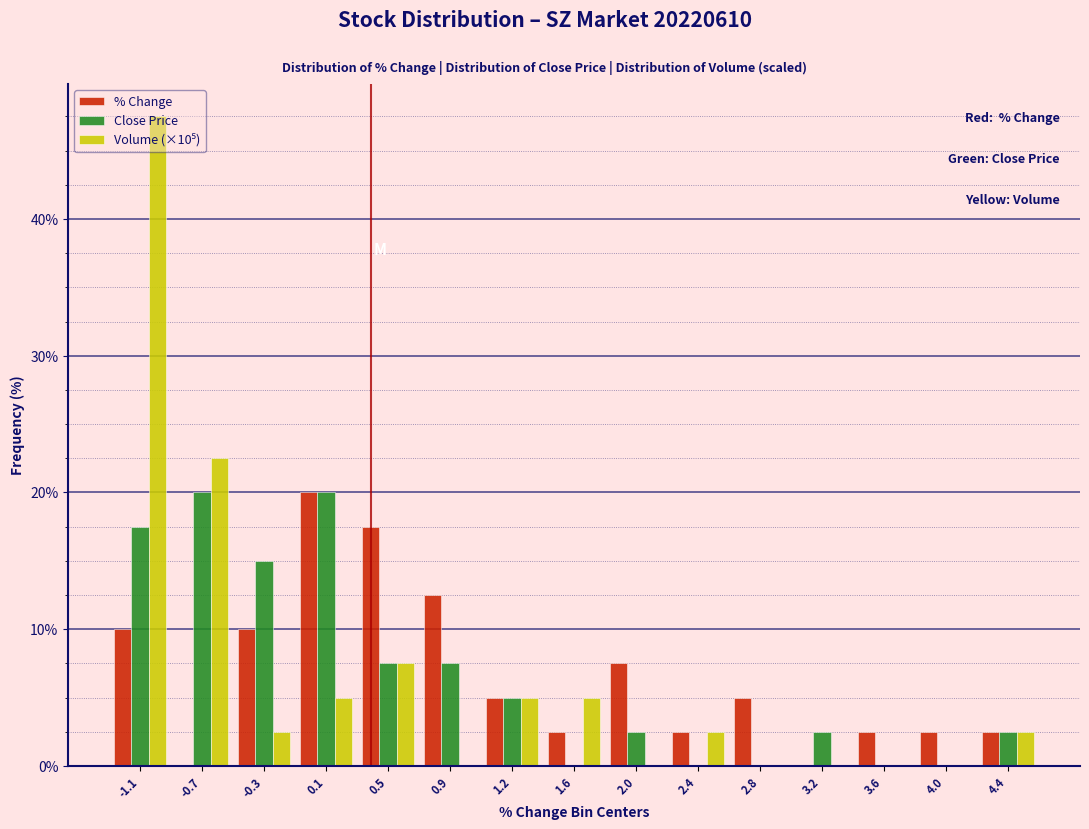

What is the total value across all series at 3.6?

2.5